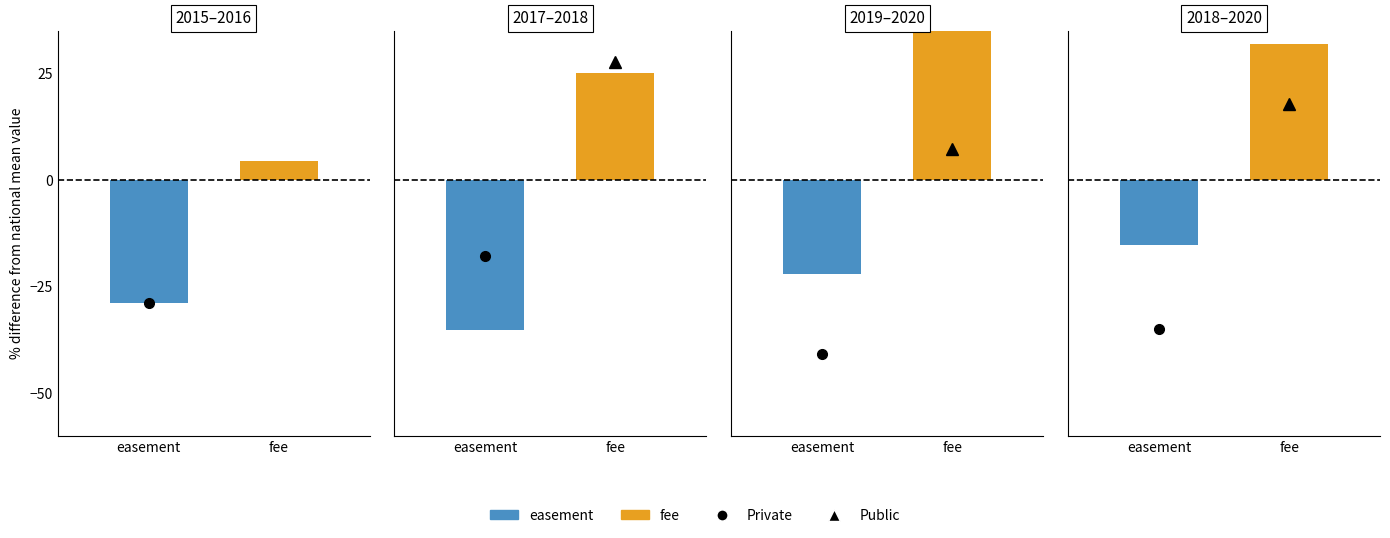

Read the 2018 value at 2, to the nearest 10.

20